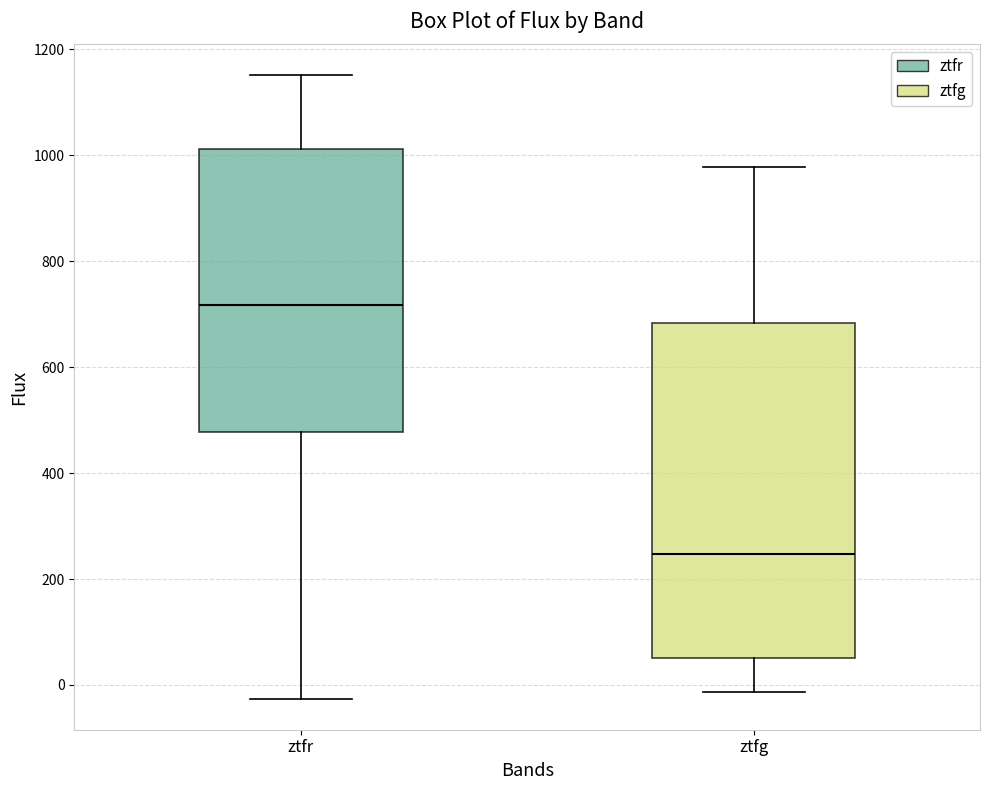

Where is the lower edge of the box for ztfr on the y-axis? The values are not printed on the chart, so give them approximately, as read against the axis.

480